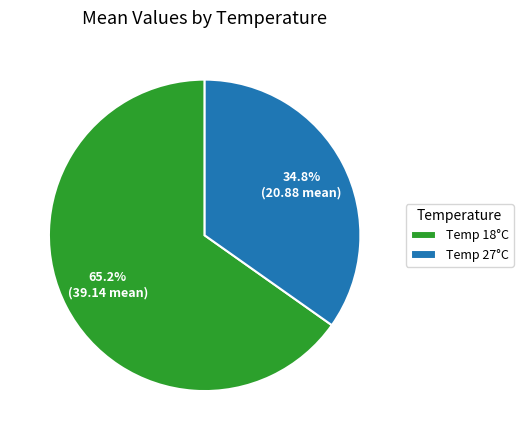

Do Temp 27°C and Temp 18°C together represent more than half of the pie?

Yes